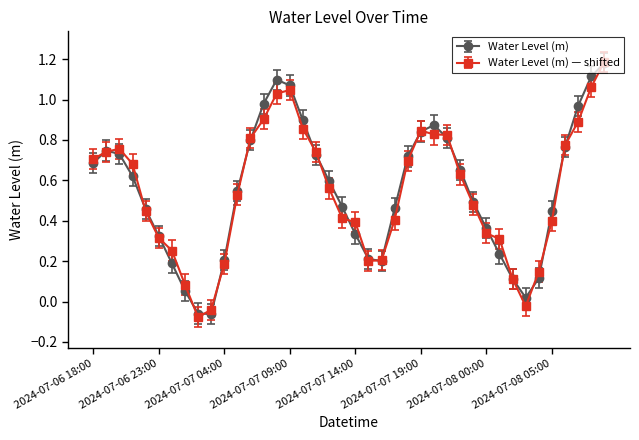

True or false: Water Level (m) — shifted has more than 2 interior local peaks.

True